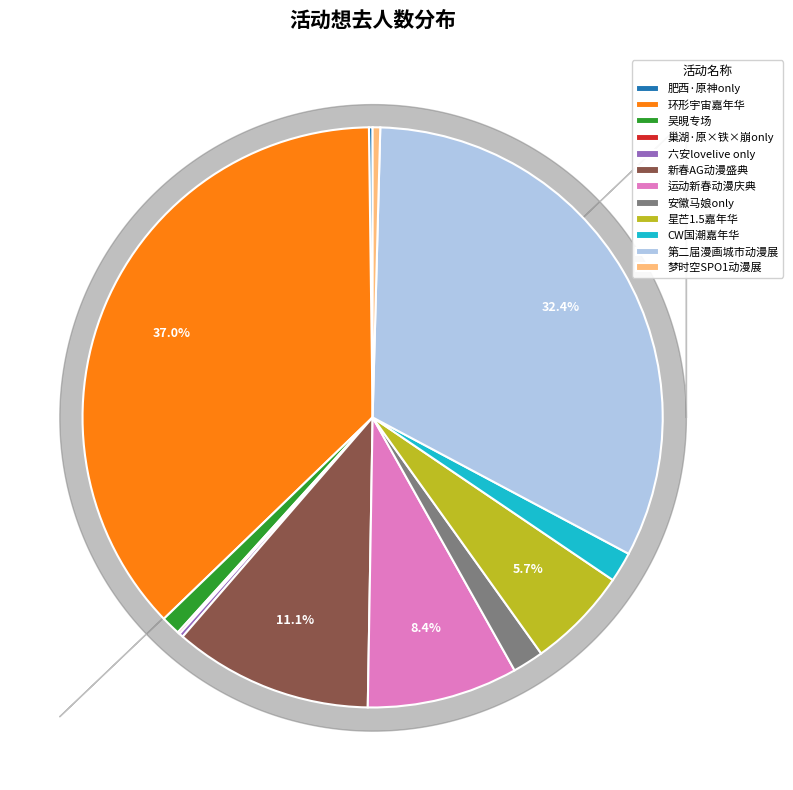

What is the ratio of the value at 星芒1.5嘉年华 to the value at 运动新春动漫庆典?

0.7